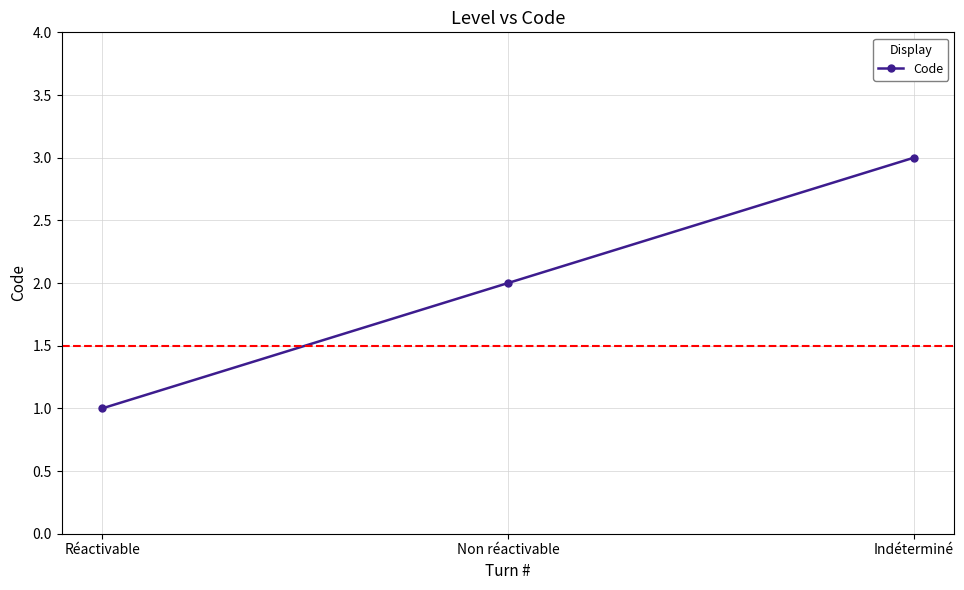

Which category has the highest value across all series?

Indéterminé